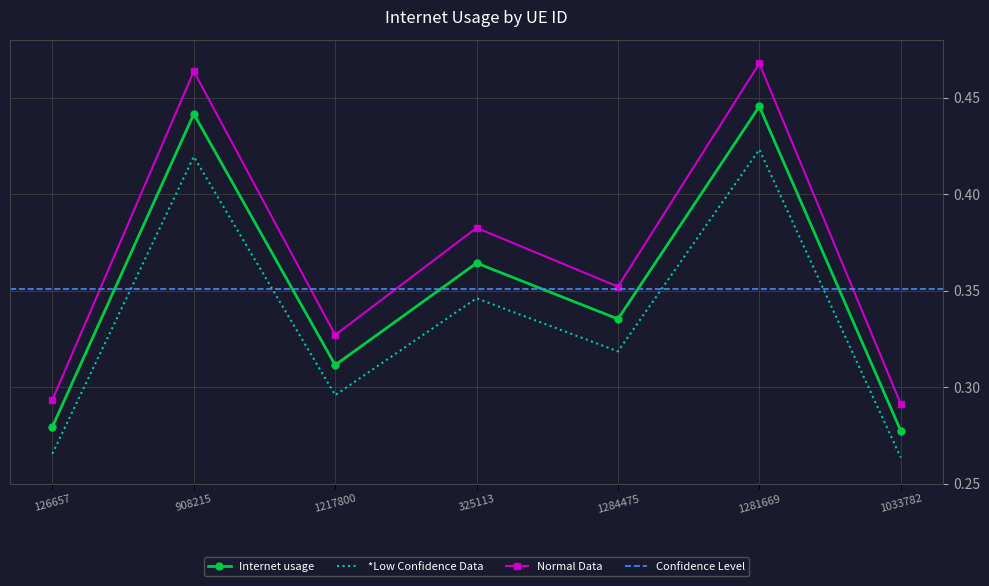

Reading left to right, what are all the values shown in this chart?

126657=0.3	908215=0.4	1217800=0.3	325113=0.4	1284475=0.3	1281669=0.4	1033782=0.3